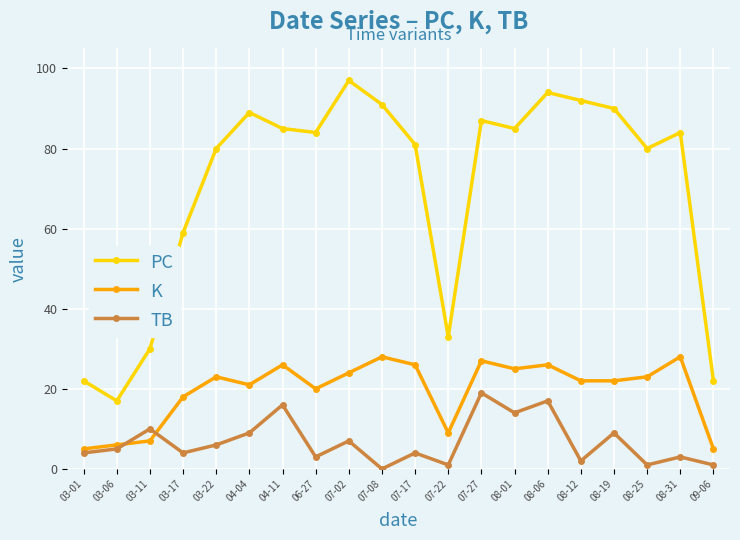

Count the number of data series in this chart.

3